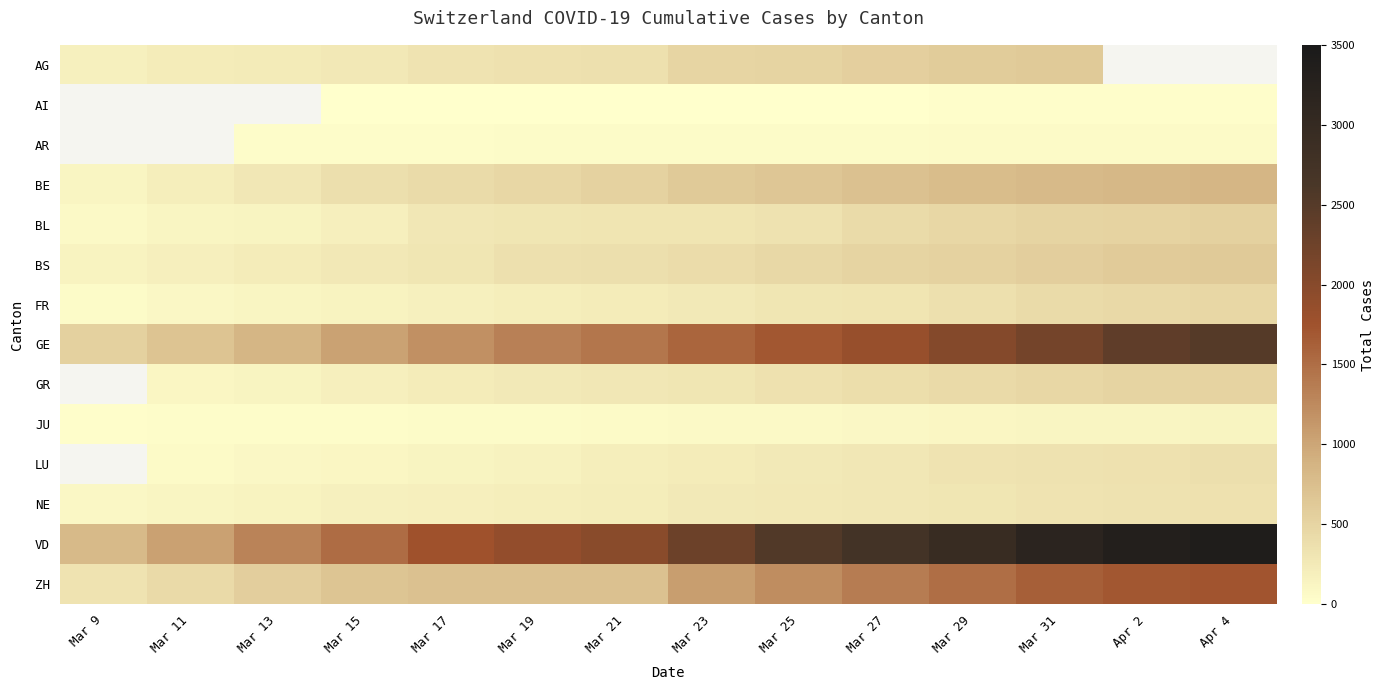

List the labels in order of GR value, smallest first.

Mar 9, Mar 11, Mar 13, Mar 15, Mar 17, Mar 19, Mar 21, Mar 23, Mar 25, Mar 27, Mar 29, Mar 31, Apr 2, Apr 4